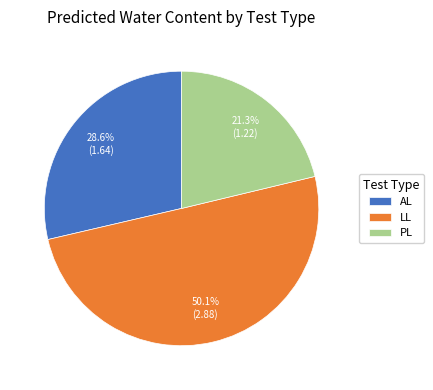

To the nearest percent, what is the average slice percentage?

33%